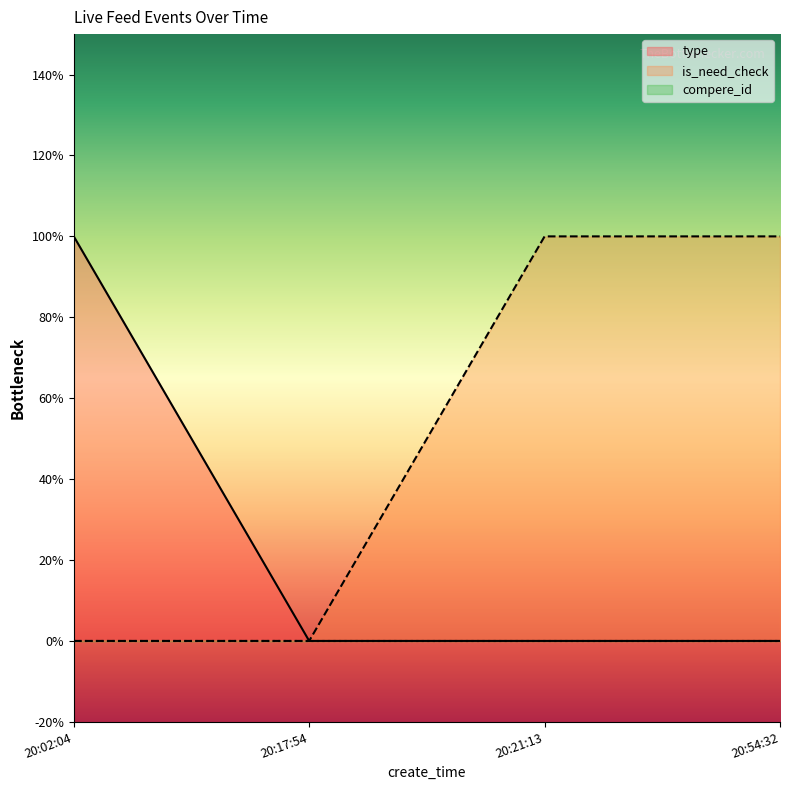

True or false: type and is_need_check intersect in this chart.

False